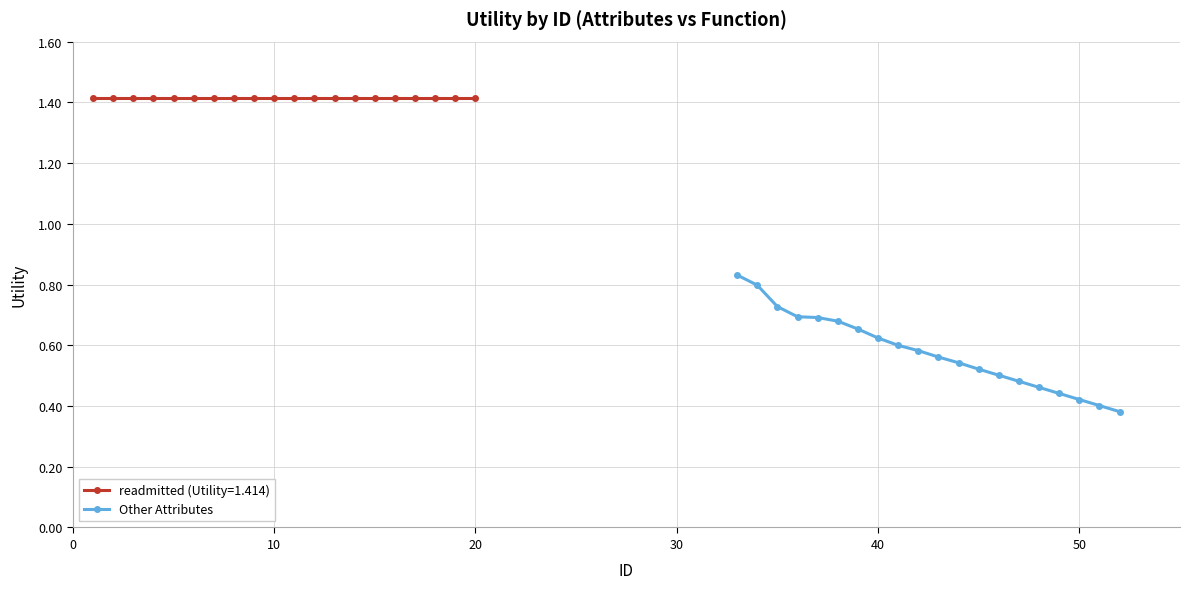

How many Other Attributes values are between 0 and 1?

20